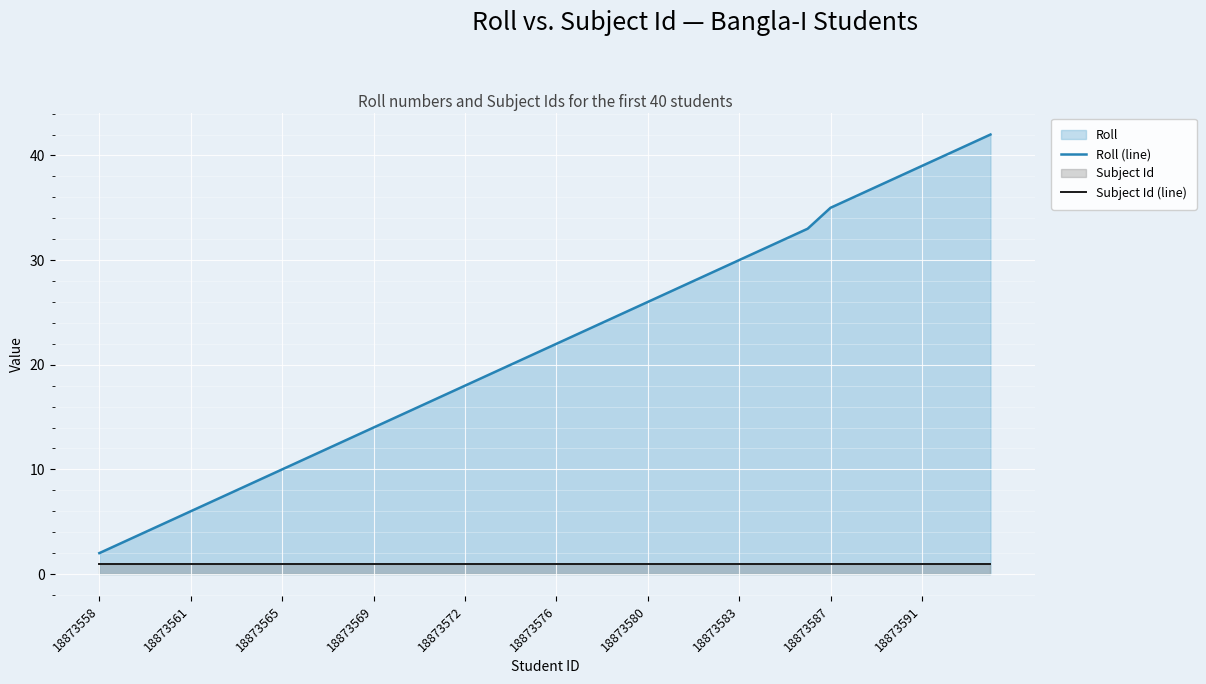

Which series changed the most between 10 and 35?

Roll (line)